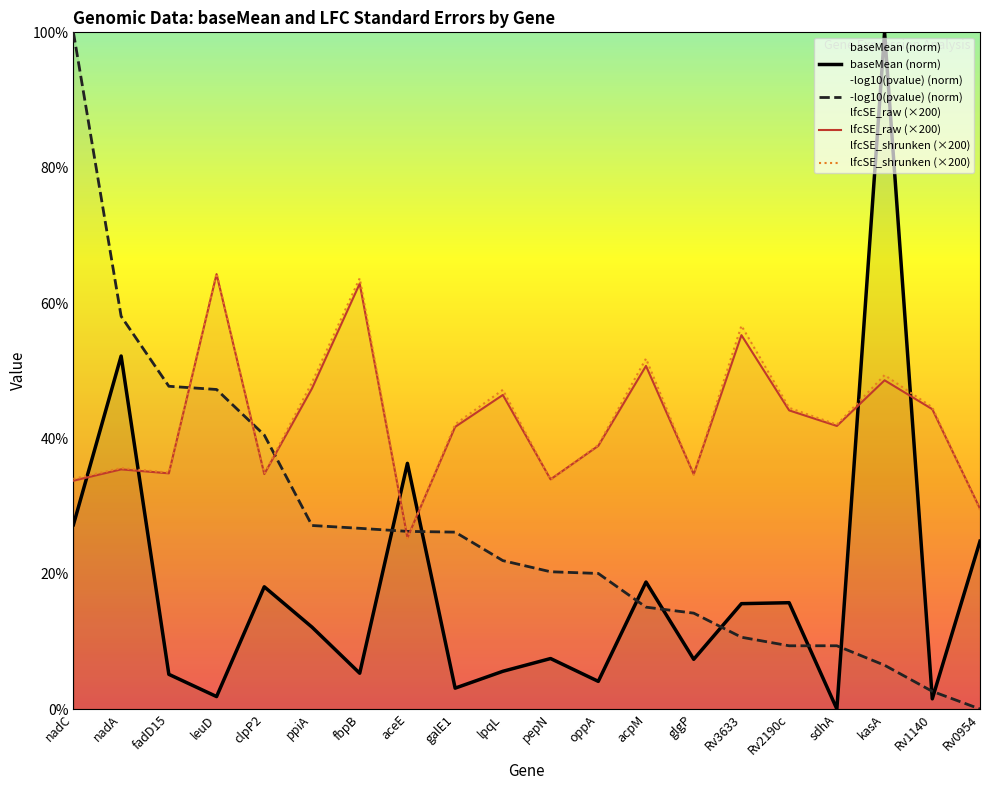

Between kasA and pepN, which is larger?

kasA